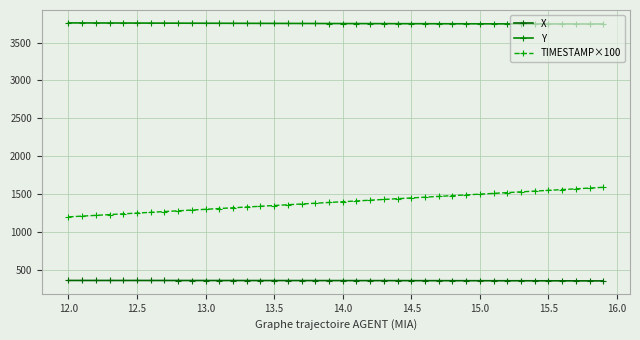

How many data points in TIMESTAMP×100 are less than 1400?

20